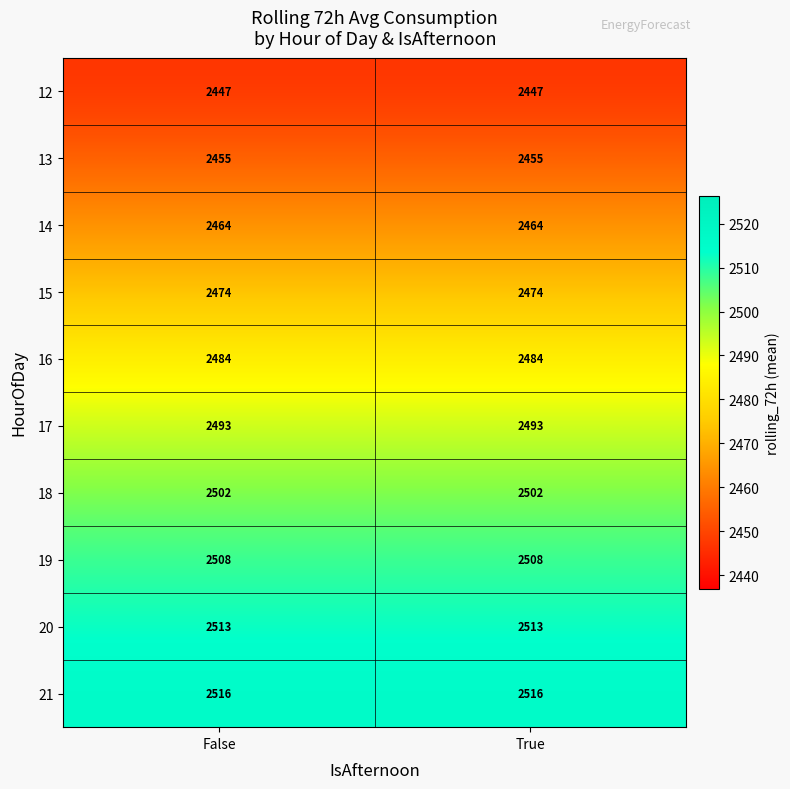

True or false: 18 has a value of 4216 at True.

False